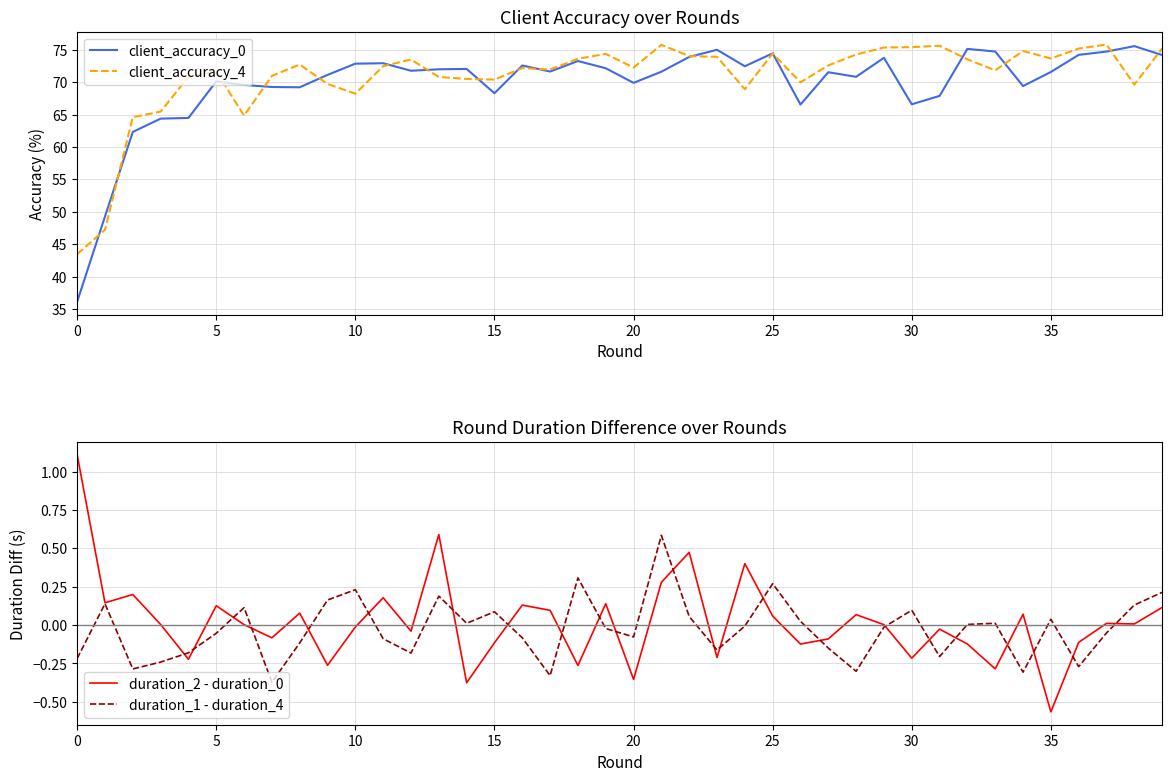

At 11, list the series in order from largest to smallest.

client_accuracy_0, client_accuracy_4, duration_2 - duration_0, duration_1 - duration_4